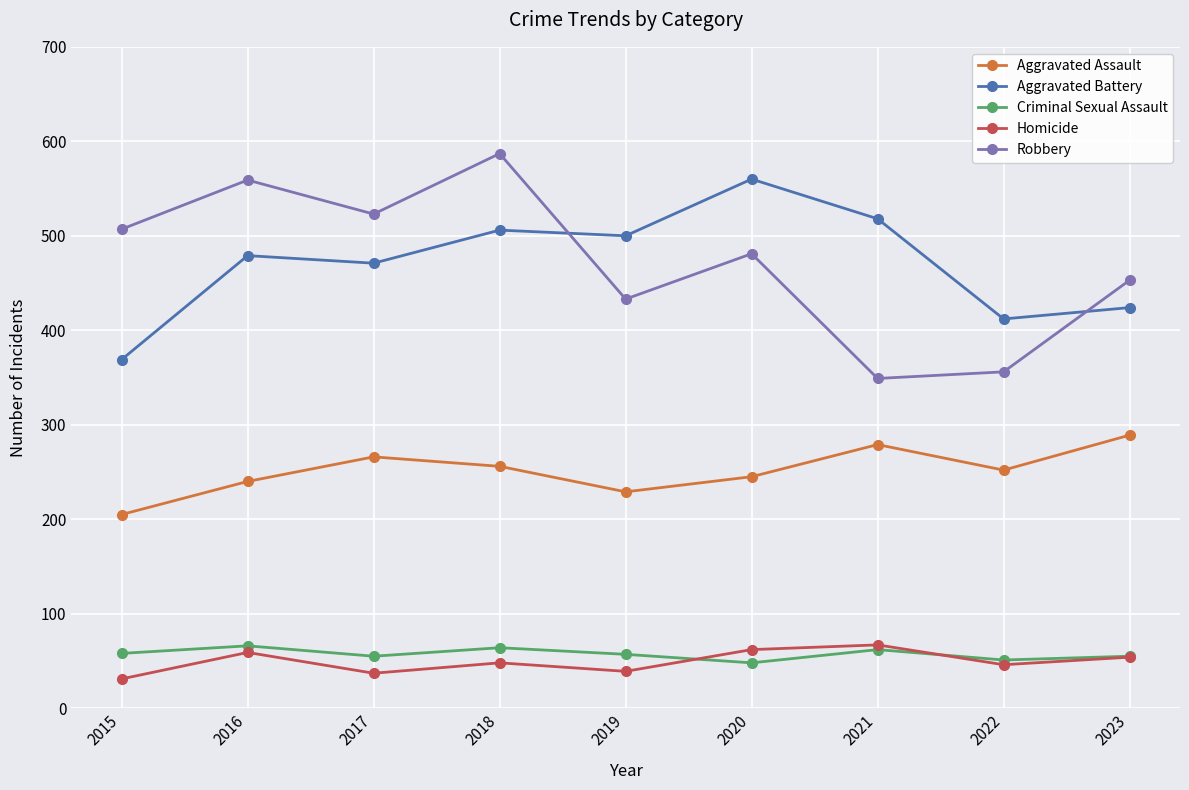

The Homicide series shows 59 at 2016. True or false?

True